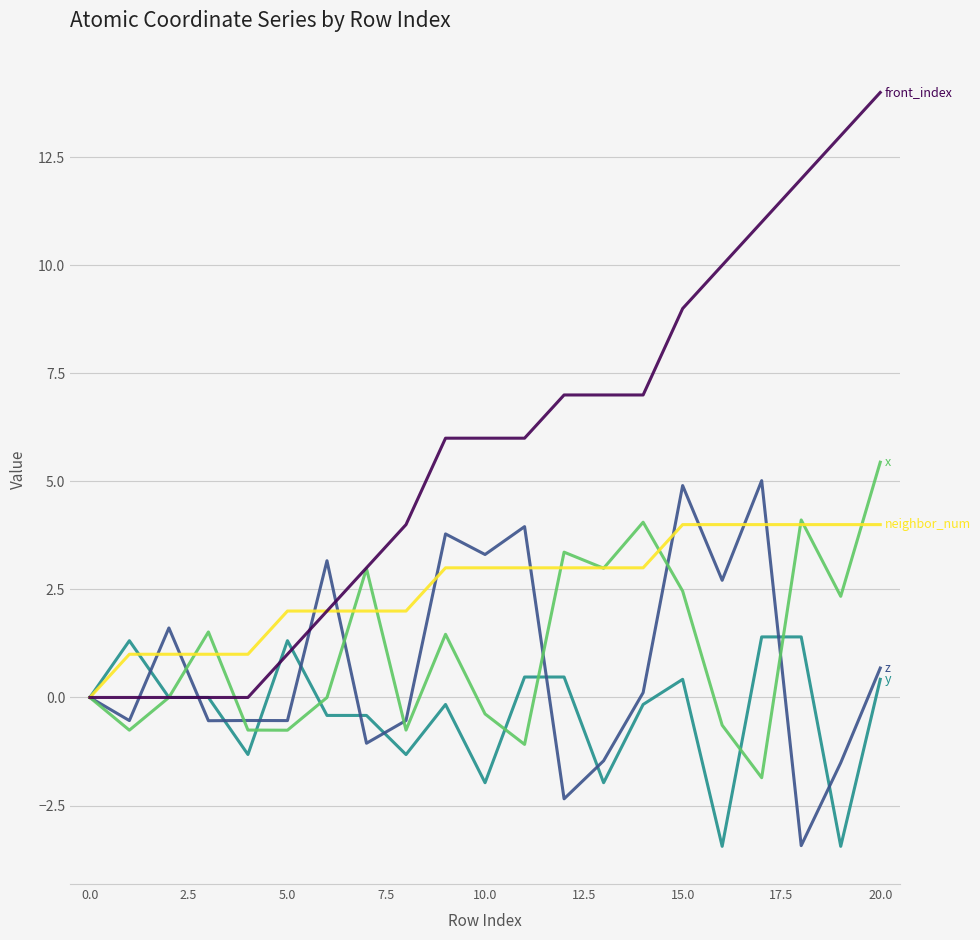

What is the smallest value displayed?

-3.4